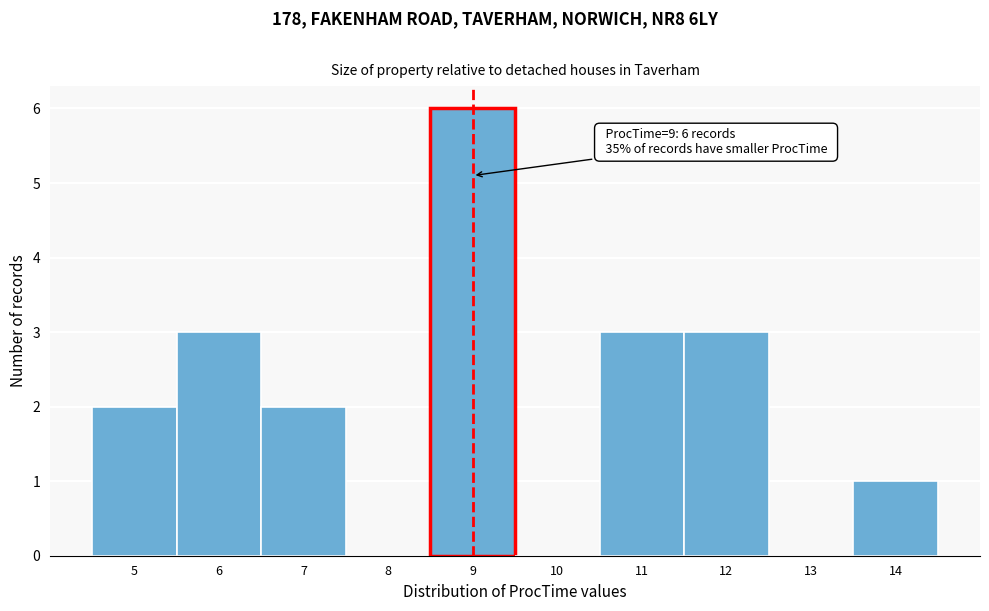

Which range on the x-axis has the tallest bar?

8.5 to 9.5